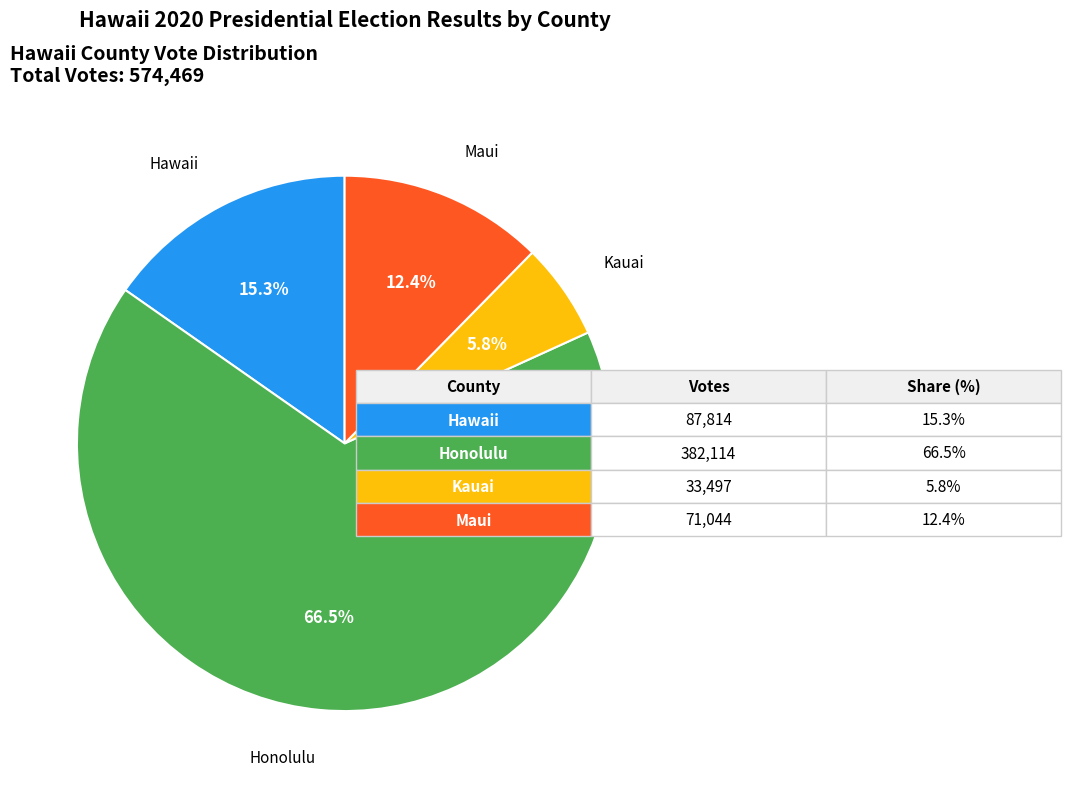

Is there any slice that represents more than half of the pie?

Yes